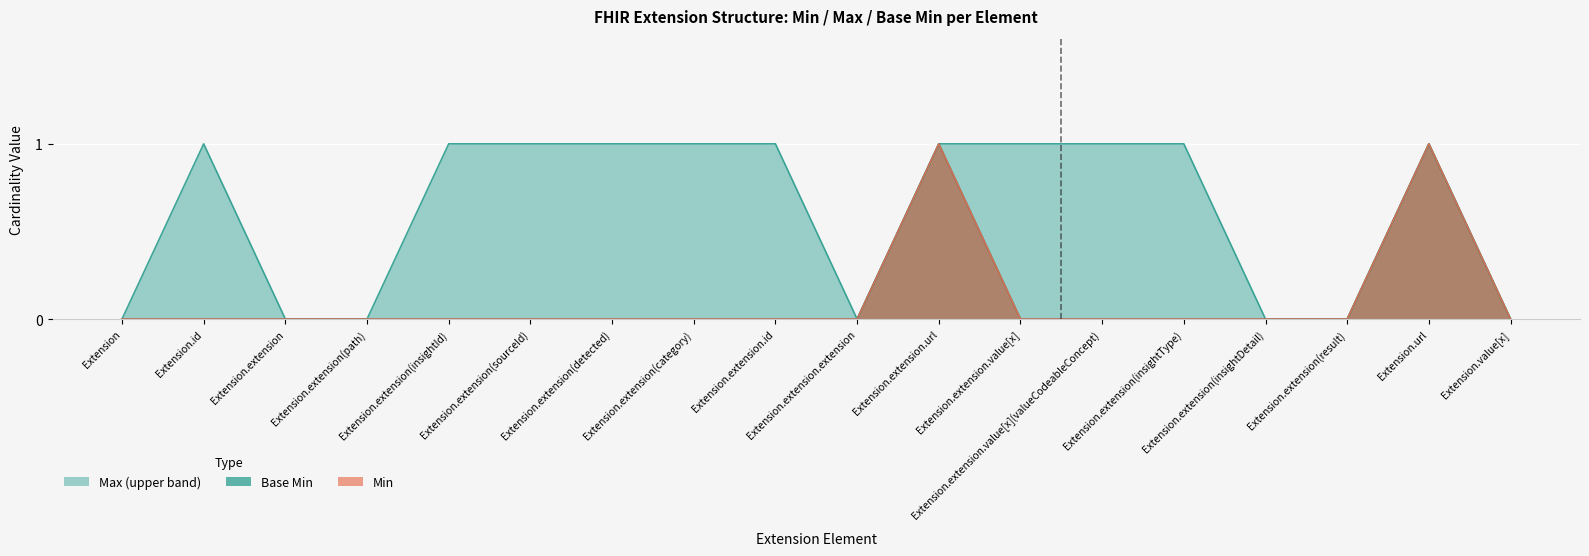

Reading left to right, extract all data points from this chart.

Min: Extension=0	Extension.id=0	Extension.extension=0	Extension.extension(path)=0	Extension.extension(insightId)=0	Extension.extension(sourceId)=0	Extension.extension(detected)=0	Extension.extension(category)=0	Extension.extension.id=0	Extension.extension.extension=0	Extension.extension.url=1	Extension.extension.value[x]=0	Extension.extension.value[x](valueCodeableConcept)=0	Extension.extension(insightType)=0	Extension.extension(insightDetail)=0	Extension.extension(result)=0	Extension.url=1	Extension.value[x]=0
Max_numeric: Extension=0	Extension.id=1	Extension.extension=0	Extension.extension(path)=0	Extension.extension(insightId)=1	Extension.extension(sourceId)=1	Extension.extension(detected)=1	Extension.extension(category)=1	Extension.extension.id=1	Extension.extension.extension=0	Extension.extension.url=1	Extension.extension.value[x]=1	Extension.extension.value[x](valueCodeableConcept)=1	Extension.extension(insightType)=1	Extension.extension(insightDetail)=0	Extension.extension(result)=0	Extension.url=1	Extension.value[x]=0
Base Min: Extension=0	Extension.id=0	Extension.extension=0	Extension.extension(path)=0	Extension.extension(insightId)=0	Extension.extension(sourceId)=0	Extension.extension(detected)=0	Extension.extension(category)=0	Extension.extension.id=0	Extension.extension.extension=0	Extension.extension.url=1	Extension.extension.value[x]=0	Extension.extension.value[x](valueCodeableConcept)=0	Extension.extension(insightType)=0	Extension.extension(insightDetail)=0	Extension.extension(result)=0	Extension.url=1	Extension.value[x]=0